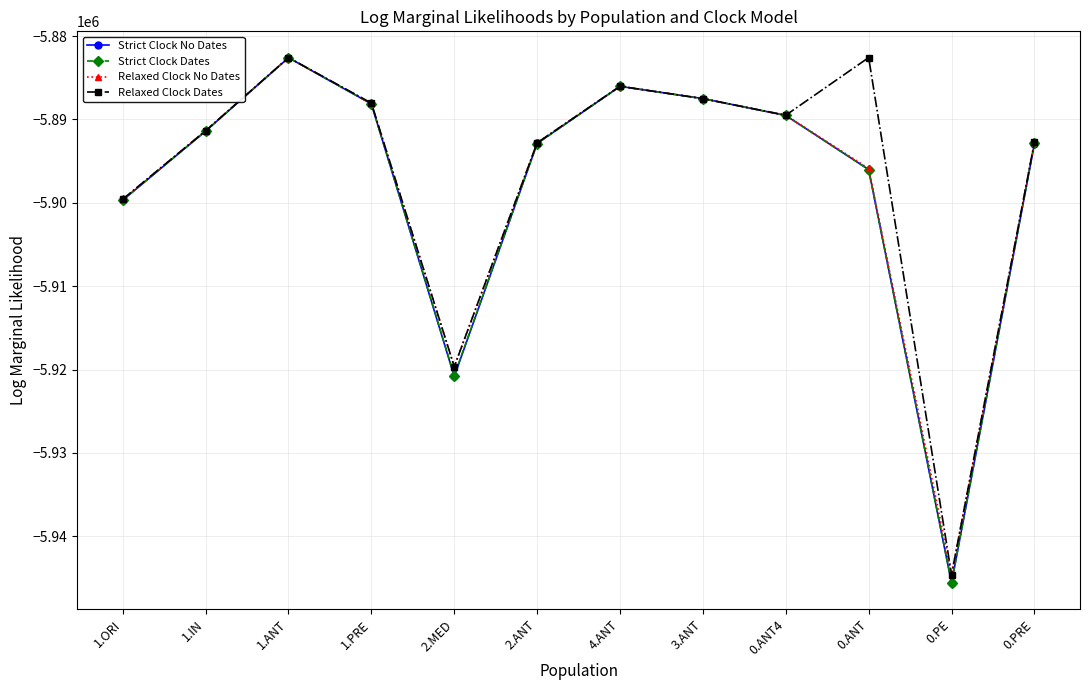

True or false: Strict Clock No Dates has more than 0 points higher than both neighbors.

True